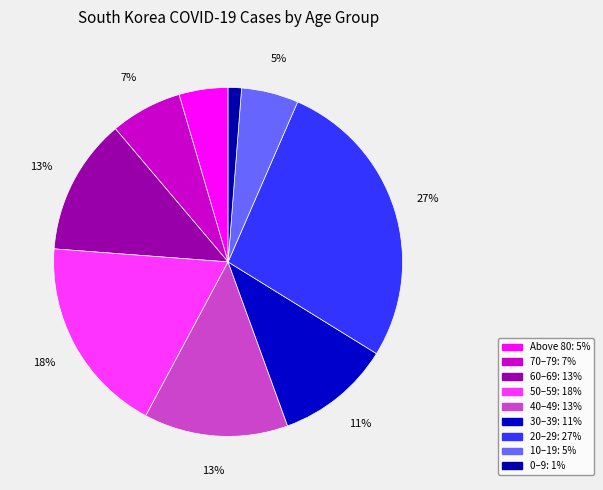

What is the largest slice in the pie chart?

20–29